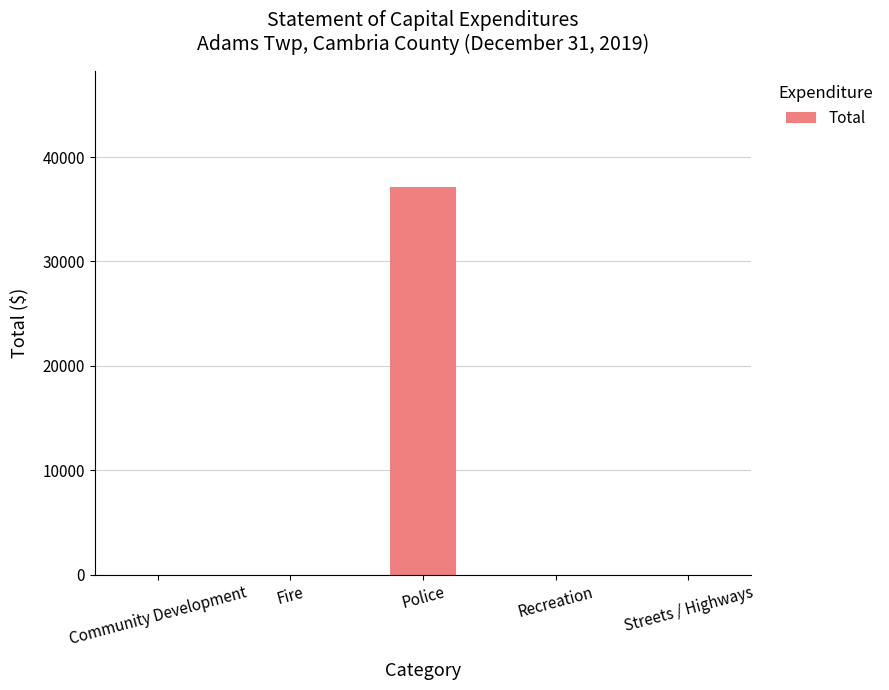

What is the maximum value shown in the chart?

37091